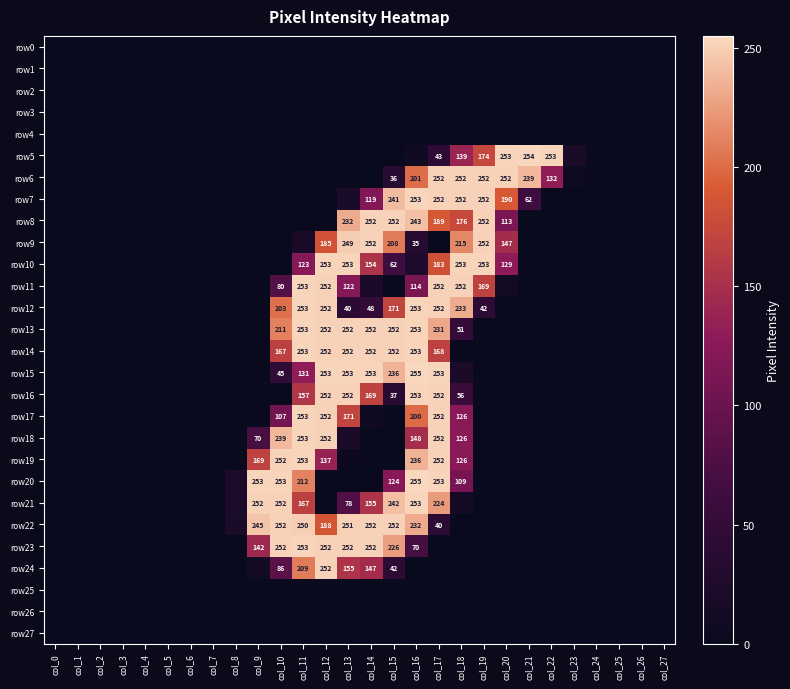

Where is row16 nearest to the value 126?

col_11